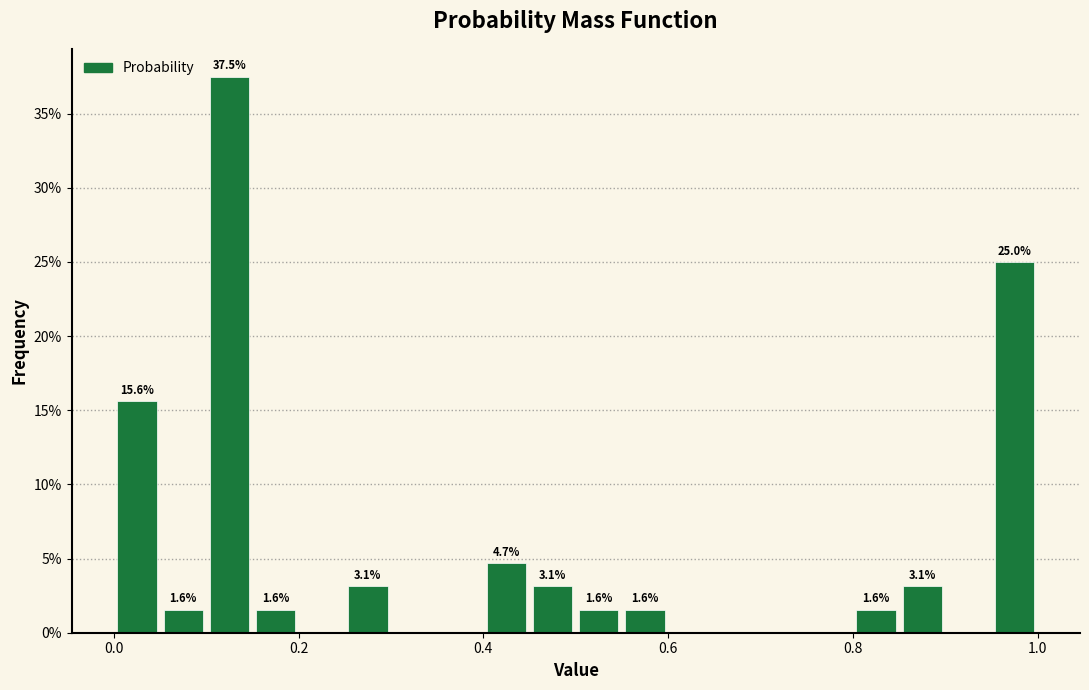

Around what value on the x-axis is the tallest bar? Give the approximate position of its centre, as read against the axis.

0.12